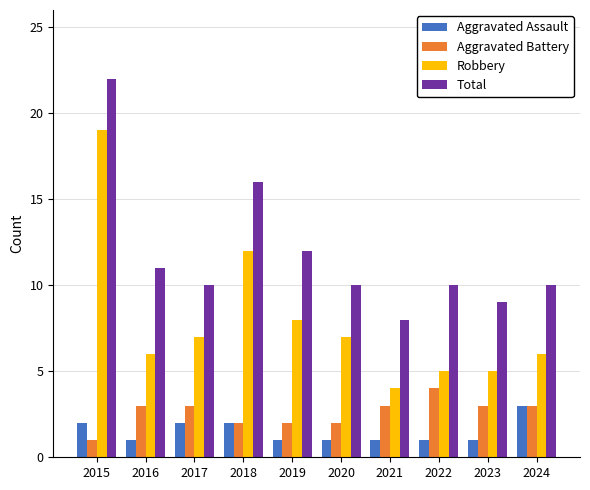

Reading left to right, what are all the values shown in this chart?

Aggravated Assault: 2	1	2	2	1	1	1	1	1	3
Aggravated Battery: 1	3	3	2	2	2	3	4	3	3
Robbery: 19	6	7	12	8	7	4	5	5	6
Total: 22	11	10	16	12	10	8	10	9	10